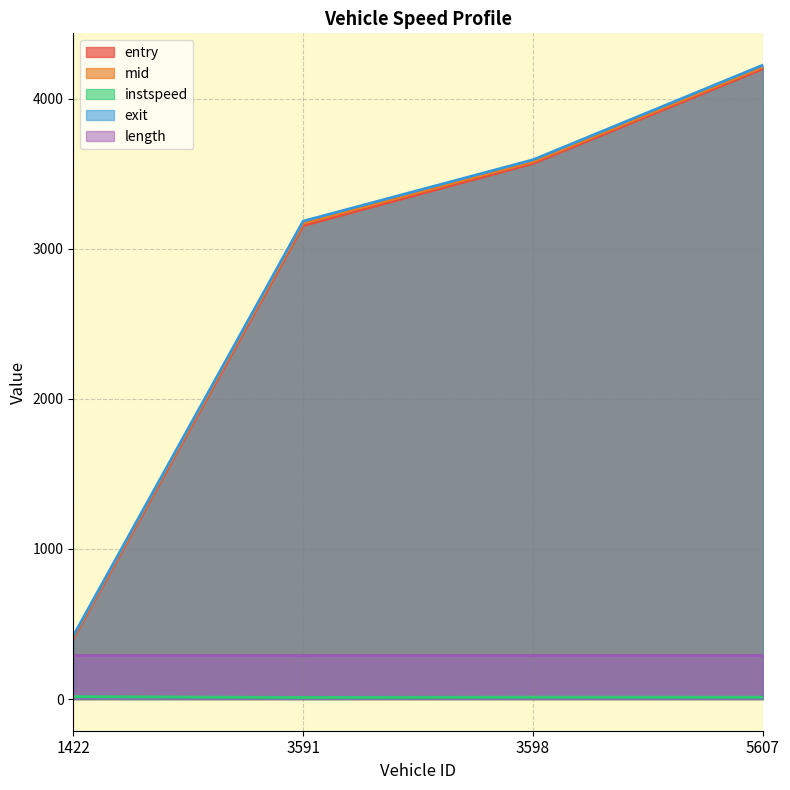

Where does the entry series first go above 3569?

3598